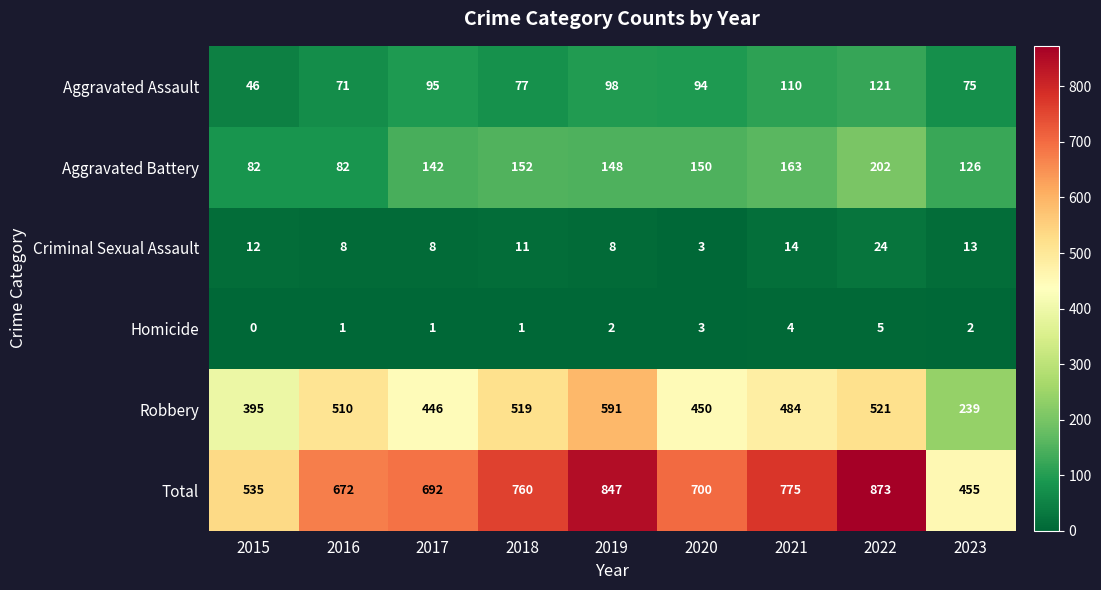

Rank the series at 2023 from lowest to highest value.

Homicide, Criminal Sexual Assault, Aggravated Assault, Aggravated Battery, Robbery, Total